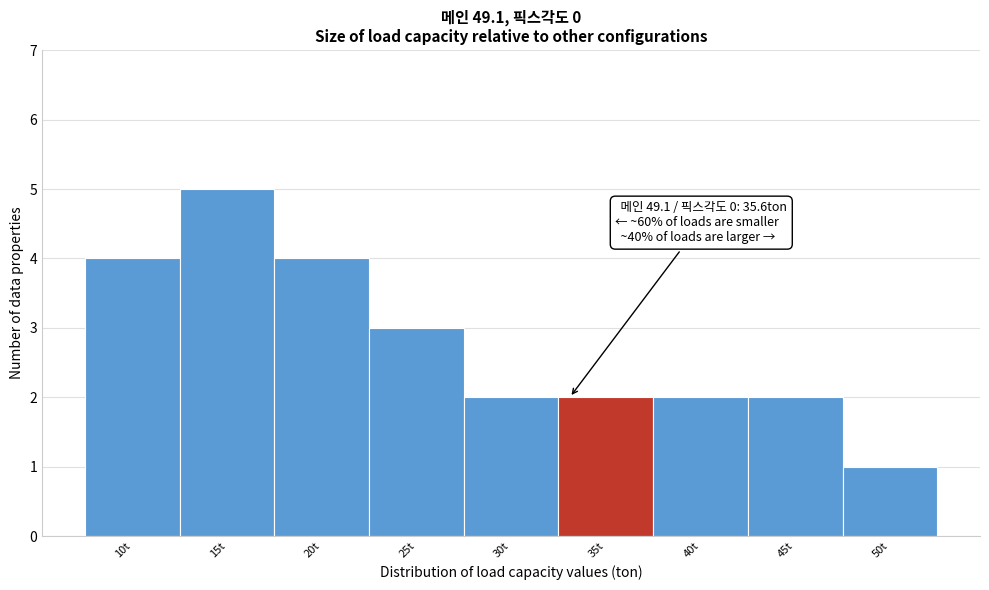

Reading left to right, transcribe all the data shown in this chart.

10t=4	15t=5	20t=4	25t=3	30t=2	35t=2	40t=2	45t=2	50t=1